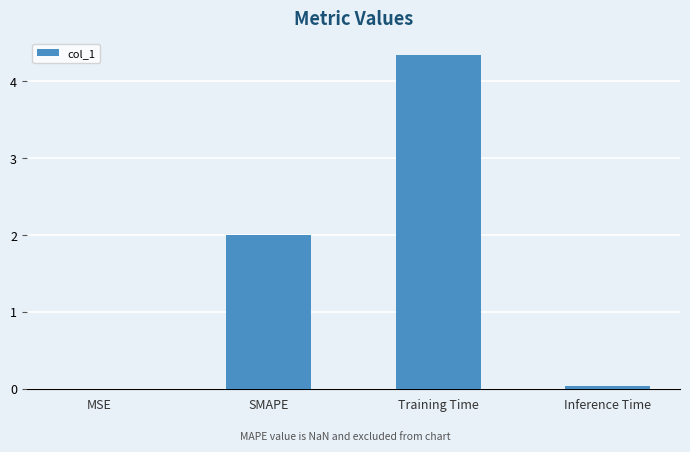

Between SMAPE and Inference Time, which is larger?

SMAPE